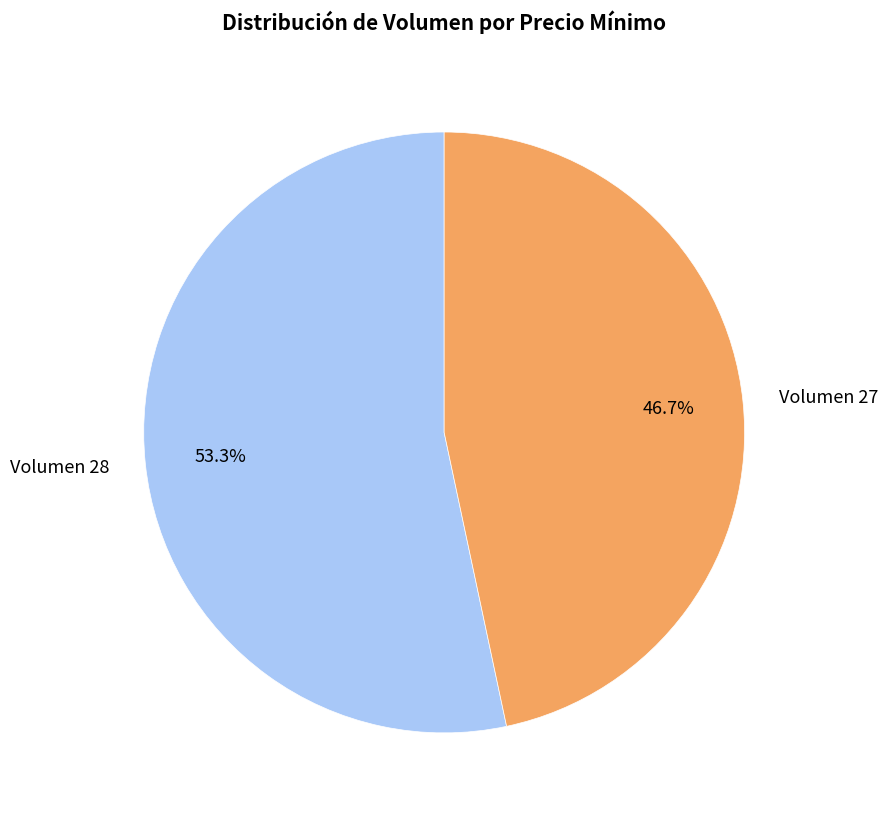

Rank the categories by value from highest to lowest.

Volumen 28, Volumen 27